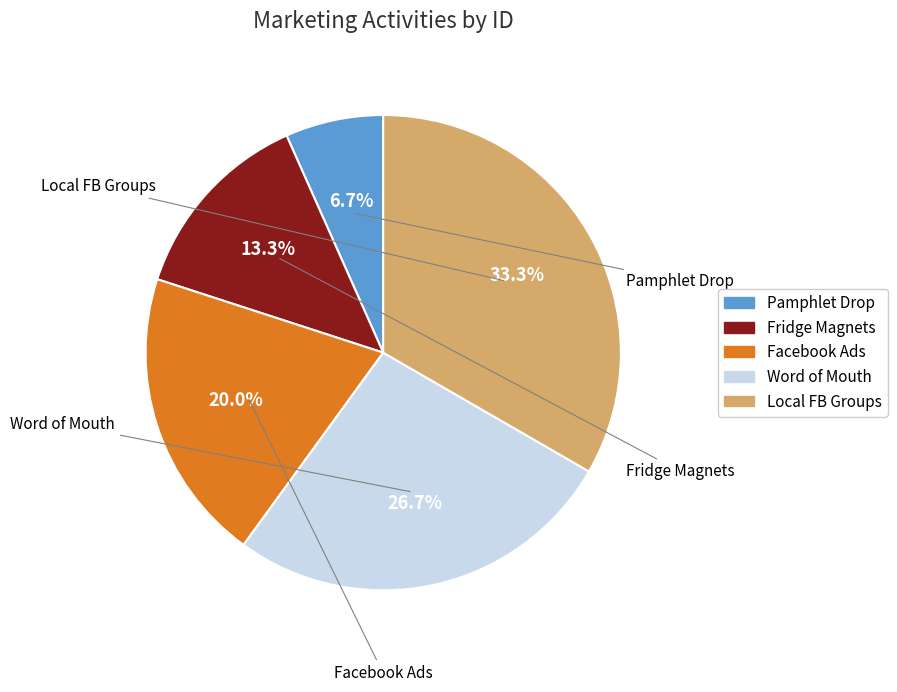

Which category has the smallest portion of the pie?

Pamphlet Drop